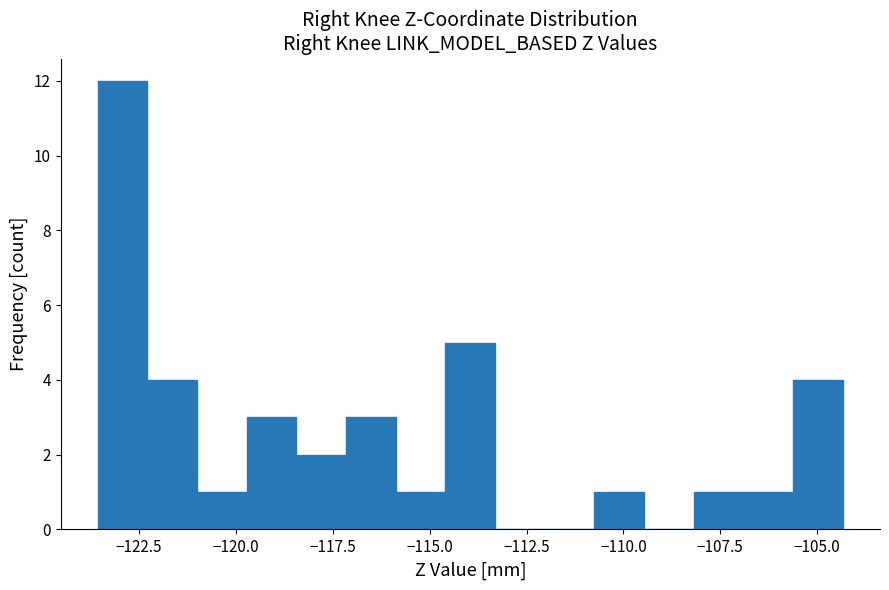

Read against the x-axis, roughly where is the centre of the tallest bar?

-123.0